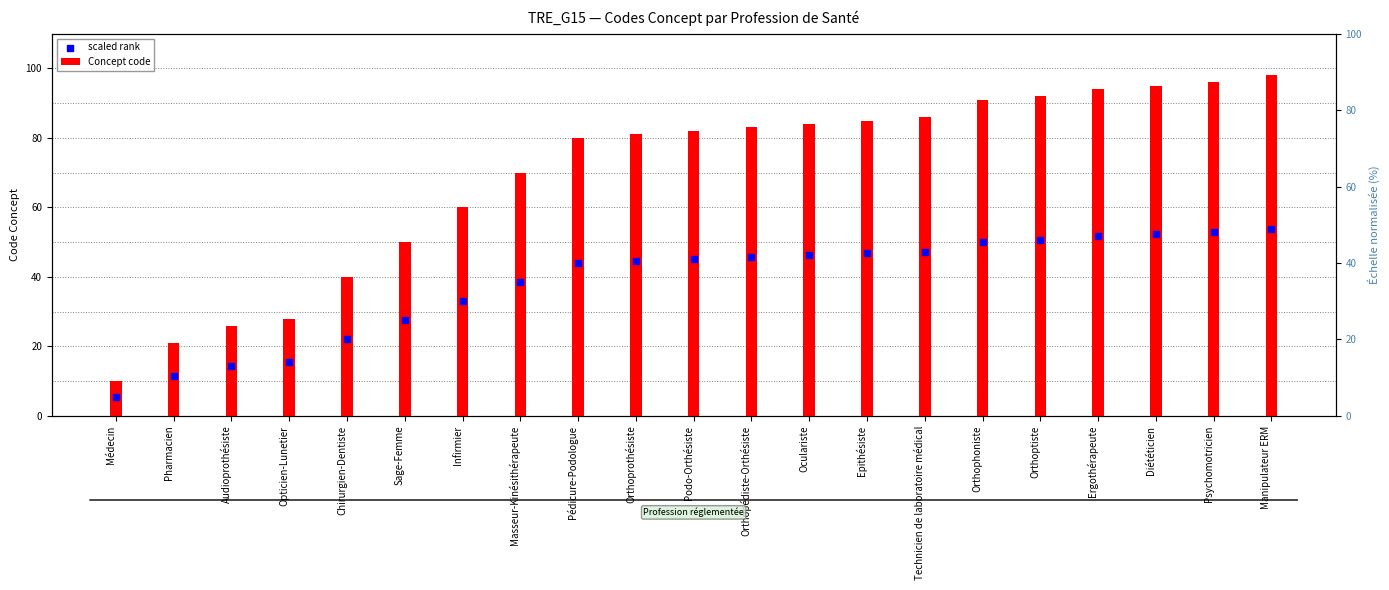

Which series has the largest Y range (max minus min)?

Concept code